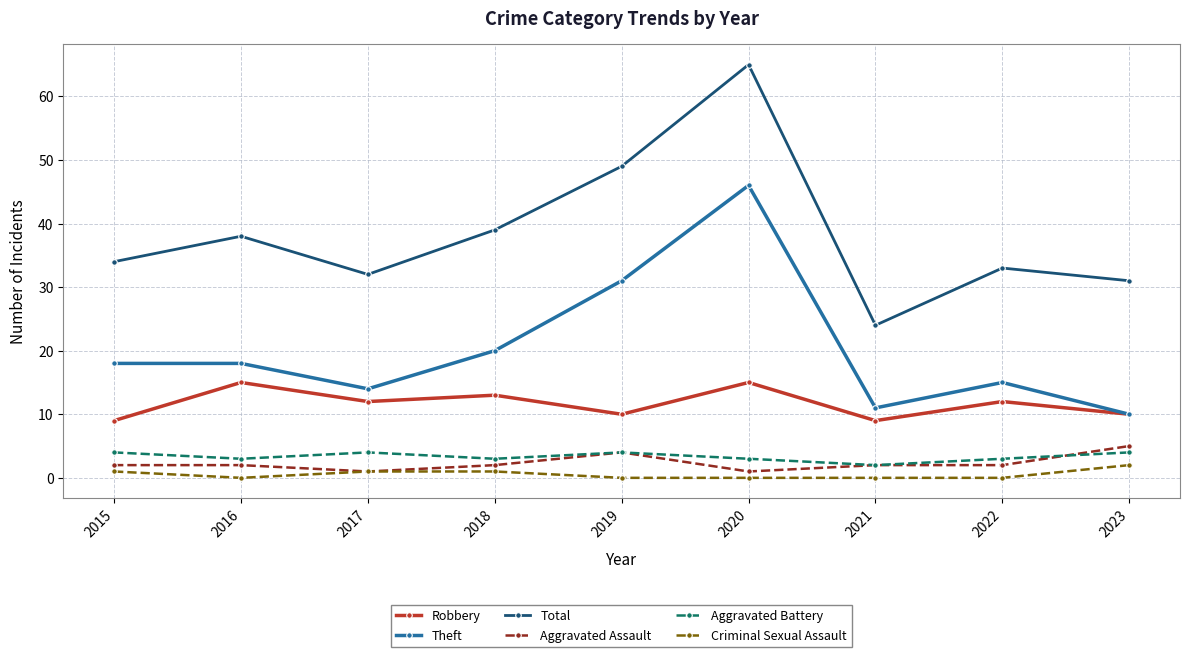

Is the value of Robbery at 2018 greater than the value of Aggravated Assault at 2021?

Yes